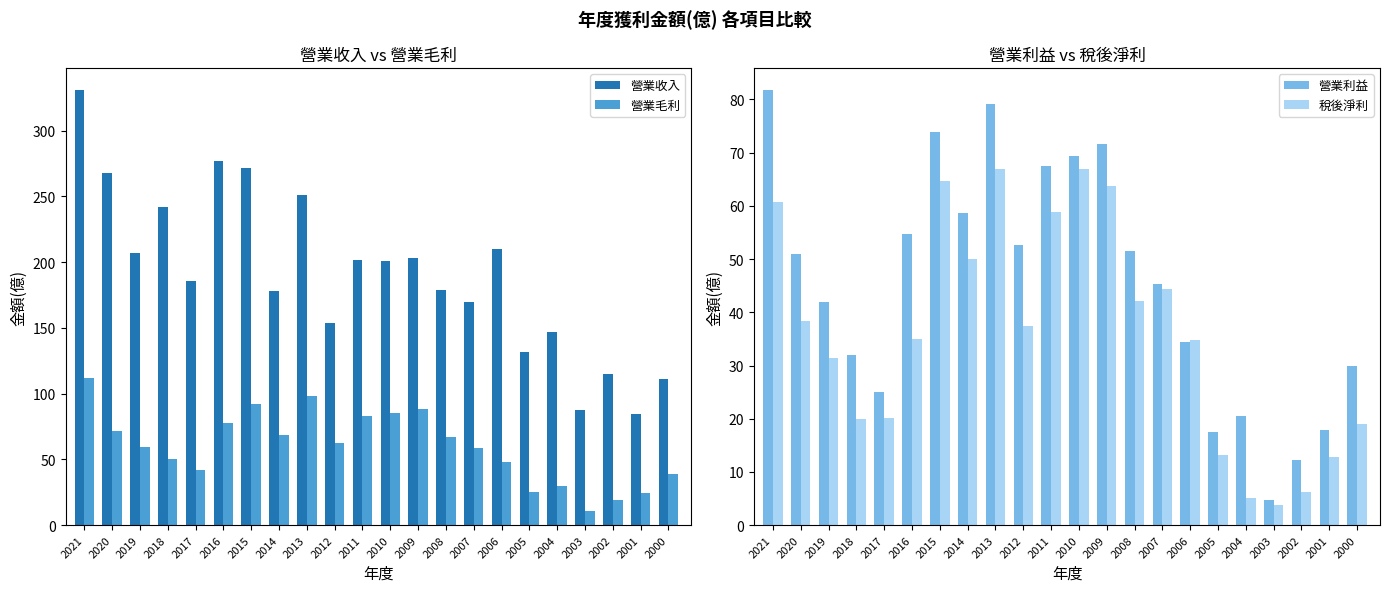

Reading left to right, what are all the values shown in this chart?

營業收入: 2021=331.0	2020=268.0	2019=207.0	2018=242.0	2017=186.0	2016=277.0	2015=272.0	2014=178.0	2013=251.0	2012=154.0	2011=202.0	2010=201.0	2009=203.0	2008=179.0	2007=170.0	2006=210.0	2005=132.0	2004=147.0	2003=87.2	2002=115.0	2001=84.7	2000=111.0
營業毛利: 2021=112.0	2020=71.8	2019=59.4	2018=50.5	2017=42.3	2016=78.0	2015=92.2	2014=68.6	2013=98.6	2012=62.8	2011=82.8	2010=85.4	2009=88.0	2008=66.9	2007=58.3	2006=48.3	2005=25.0	2004=29.5	2003=10.6	2002=19.1	2001=24.2	2000=38.9
營業利益: 2021=81.8	2020=51.0	2019=42.0	2018=31.9	2017=25.0	2016=54.8	2015=73.9	2014=58.6	2013=79.1	2012=52.7	2011=67.5	2010=69.4	2009=71.6	2008=51.6	2007=45.3	2006=34.4	2005=17.5	2004=20.5	2003=4.7	2002=12.3	2001=17.9	2000=29.9
稅後淨利: 2021=60.8	2020=38.4	2019=31.4	2018=20.0	2017=20.1	2016=35.0	2015=64.7	2014=50.1	2013=66.9	2012=37.5	2011=58.9	2010=66.9	2009=63.7	2008=42.1	2007=44.3	2006=34.8	2005=13.2	2004=5.0	2003=3.8	2002=6.3	2001=12.8	2000=19.1